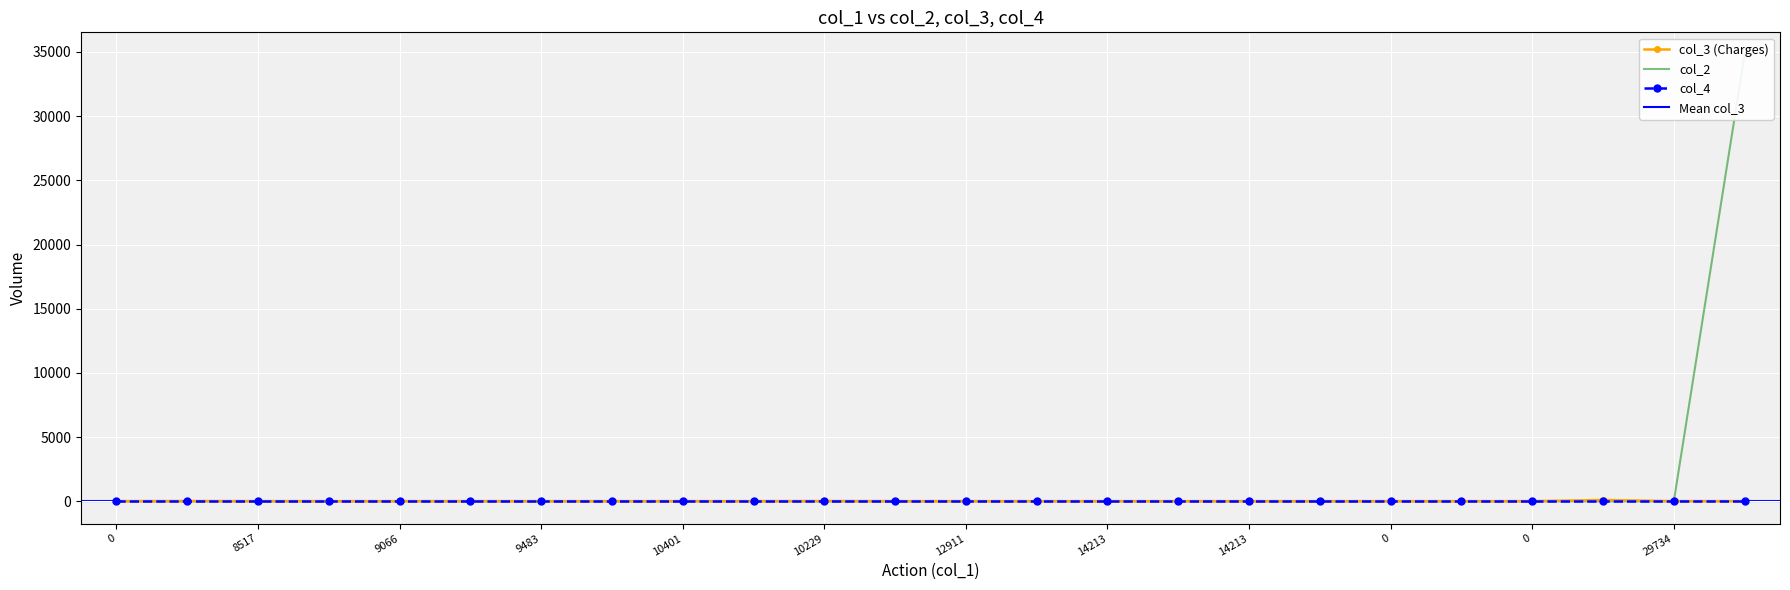

True or false: col_3 (Charges) has a value of 60 at 29734.

False